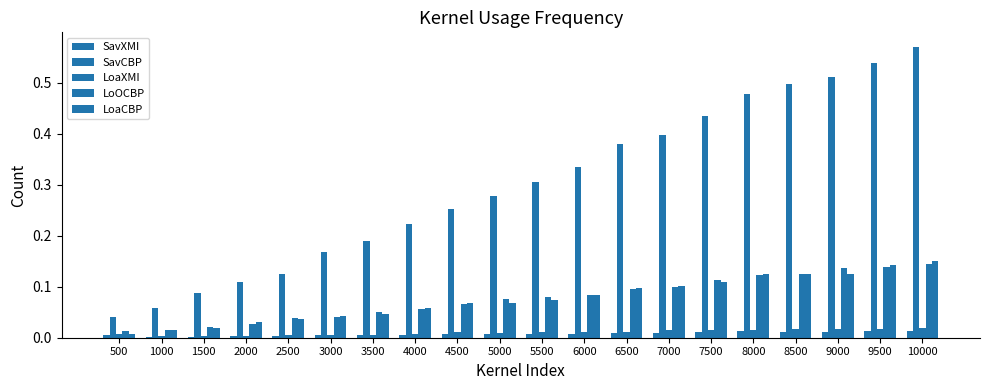

How many groups of bars are there?

20